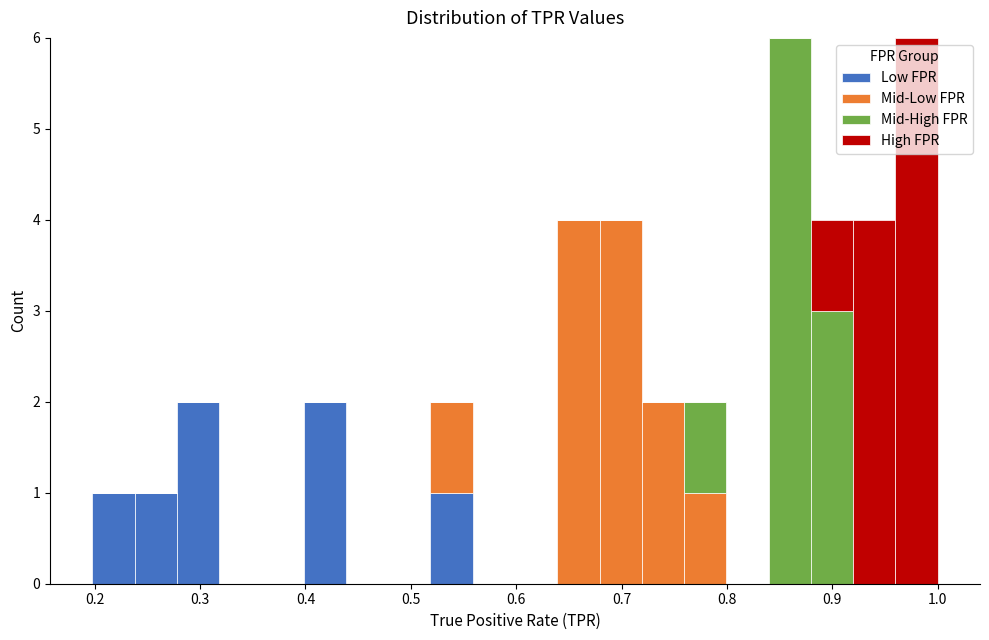

Reading left to right, list every stacked bar in this chart as the range it spans on the x-axis followed by its total height. Neither the bar edges nor the heights are printed on the chart, so give them approximately, as read against the axes.

0.20 to 0.24: 1
0.24 to 0.28: 1
0.28 to 0.32: 2
0.32 to 0.36: 0
0.36 to 0.40: 0
0.40 to 0.44: 2
0.44 to 0.48: 0
0.48 to 0.52: 0
0.52 to 0.56: 2
0.56 to 0.60: 0
0.60 to 0.64: 0
0.64 to 0.68: 4
0.68 to 0.72: 4
0.72 to 0.76: 2
0.76 to 0.80: 2
0.80 to 0.84: 0
0.84 to 0.88: 6
0.88 to 0.92: 4
0.92 to 0.96: 4
0.96 to 1.00: 6